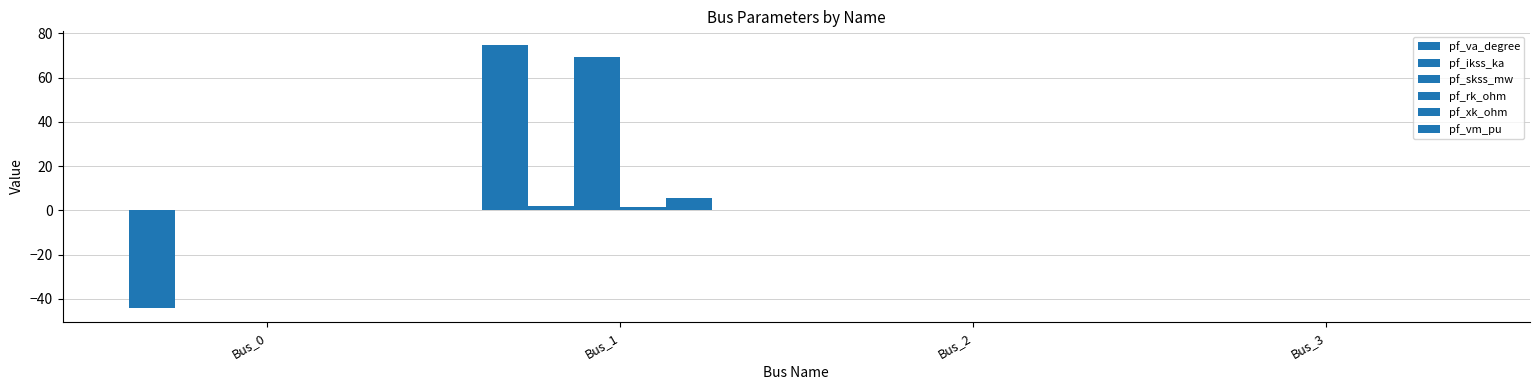

Which series has the widest spread of values?

pf_va_degree